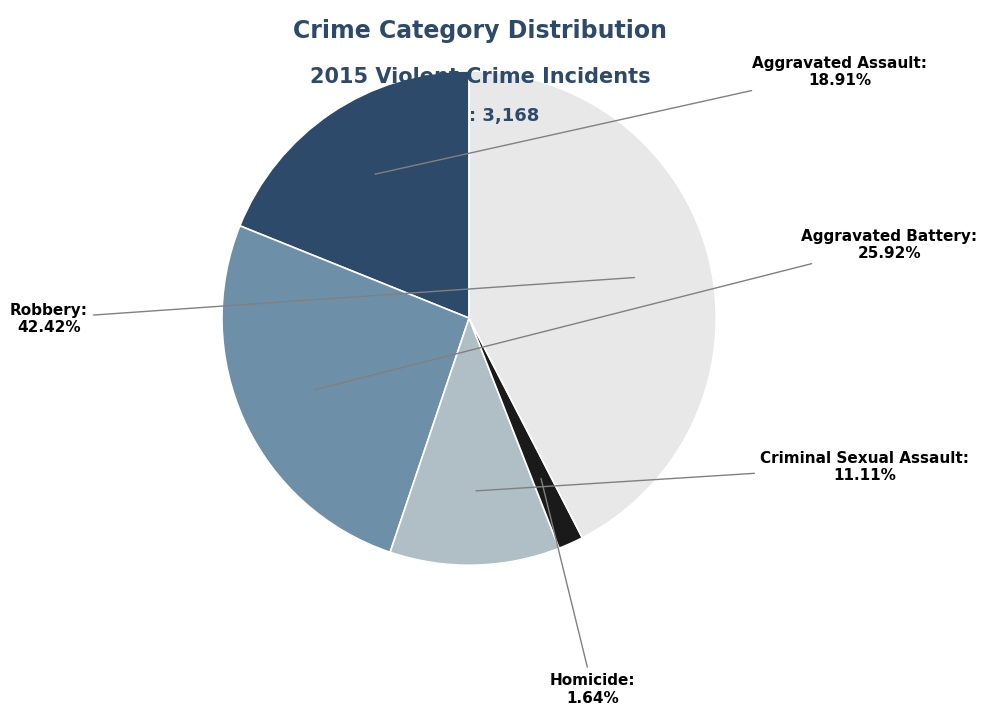

Which slice is the smallest?

Homicide